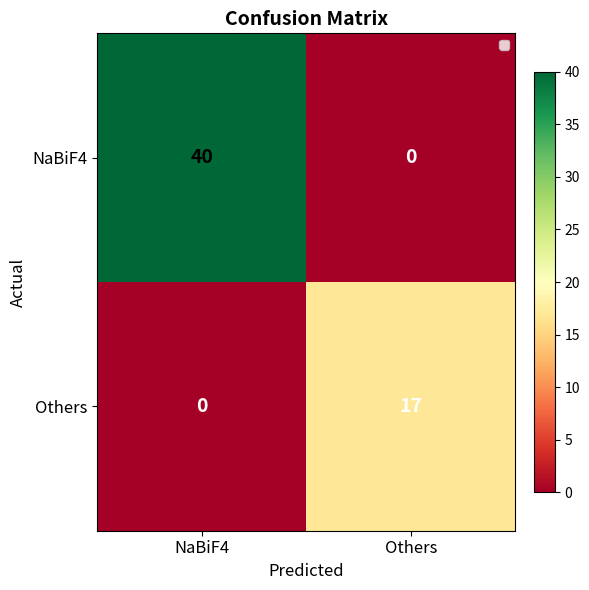

The value of Others at NaBiF4 is 0. True or false?

True